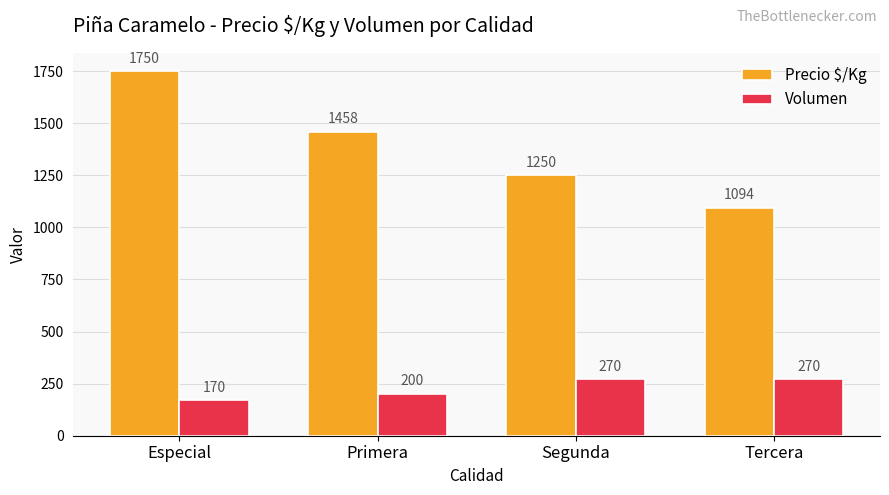

Reading left to right, list all the values displayed in this chart.

Precio $/Kg: 1750	1458	1250	1094
Volumen: 170	200	270	270